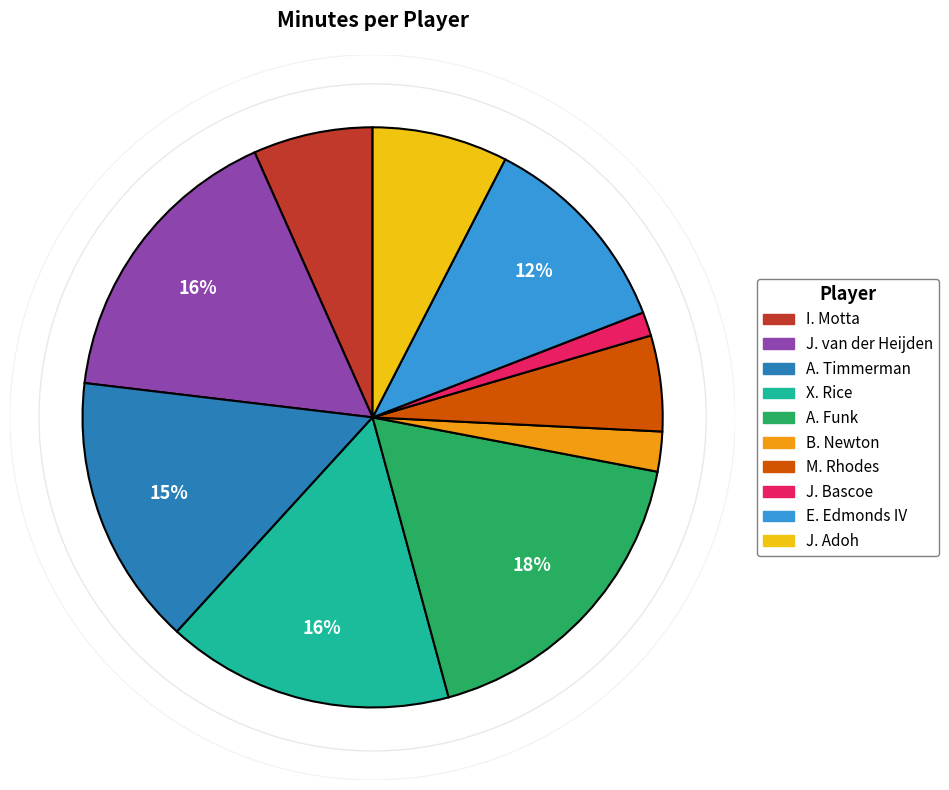

To the nearest percent, what is the combined percentage of M. Rhodes and A. Funk?

23%